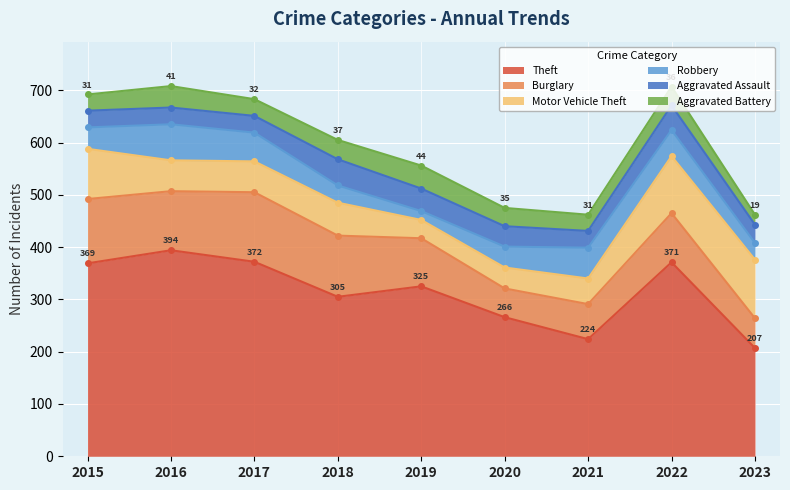

True or false: Aggravated Assault has a value of 32 at 2021.

True